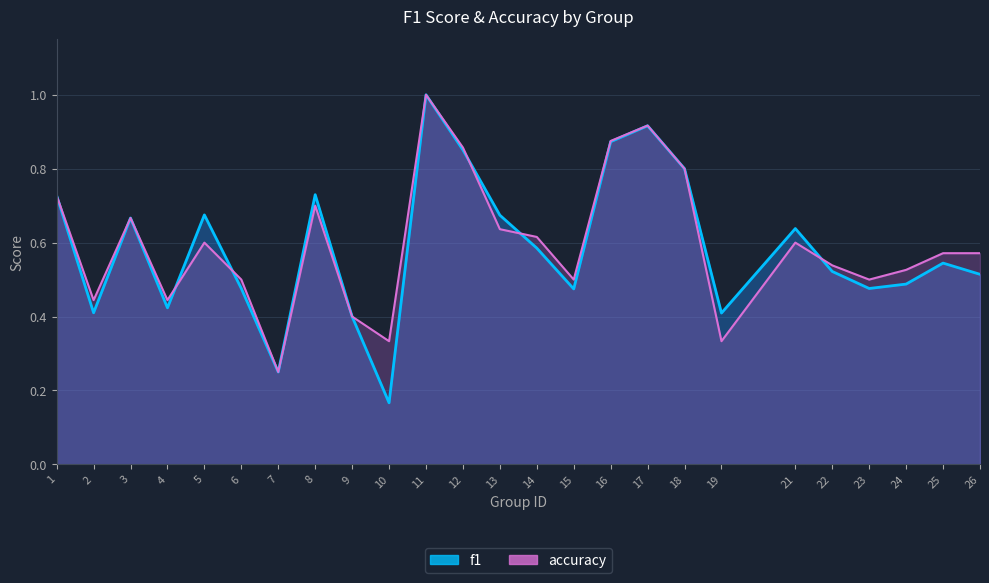

Which series has the largest total across all categories?

accuracy